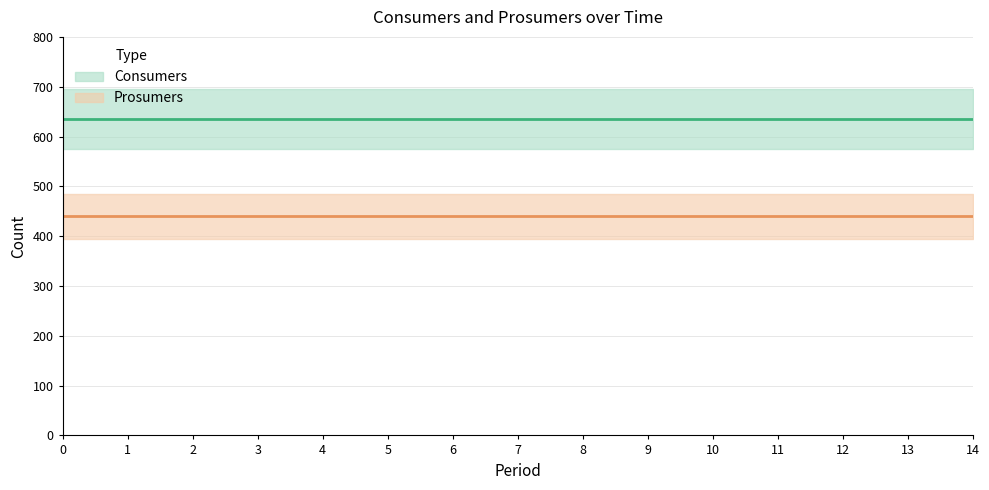

The Prosumers series shows 440 at 1. True or false?

True